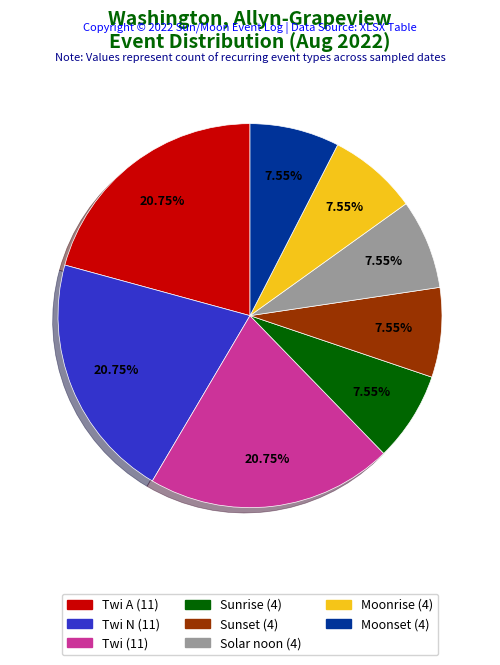

Is there a majority slice in this chart?

No